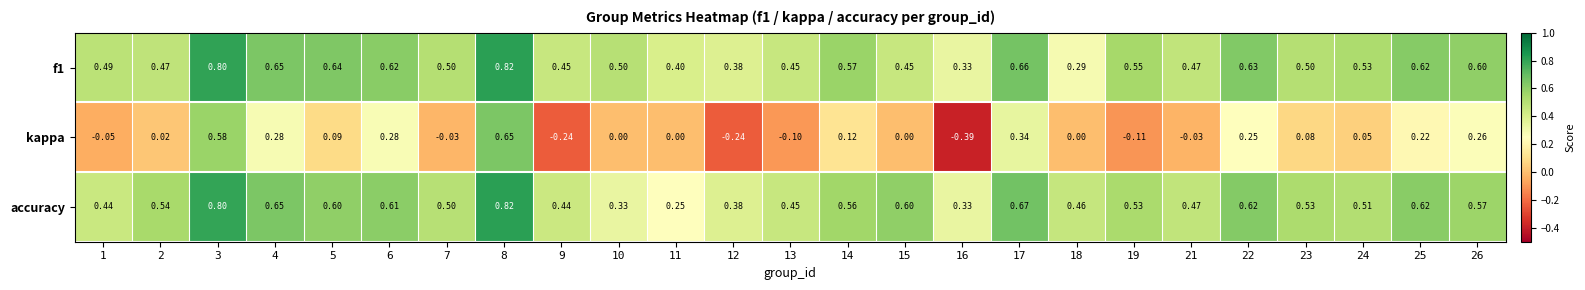

Between 2 and 16, which series saw the biggest shift?

kappa